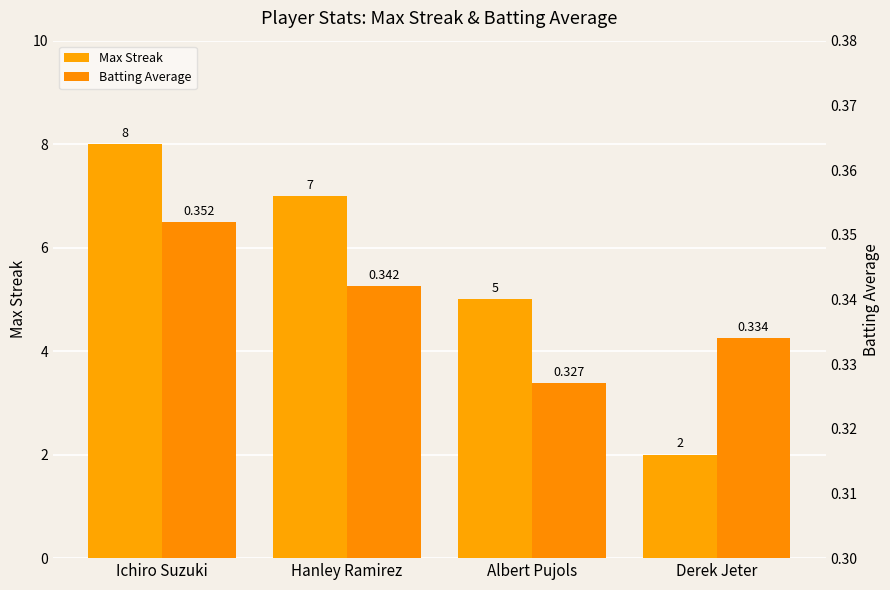

Are the bars grouped side by side (vs. stacked)?

Yes